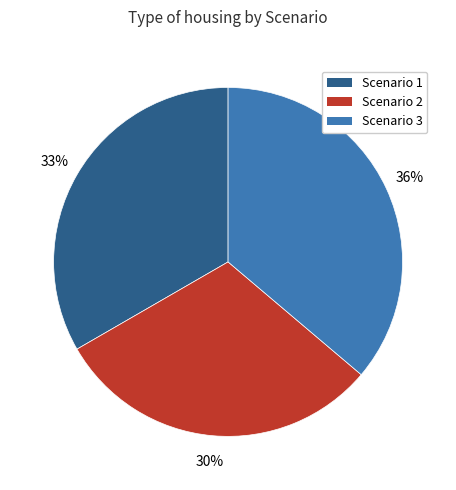

Does Scenario 1 account for over 50% of the chart?

No